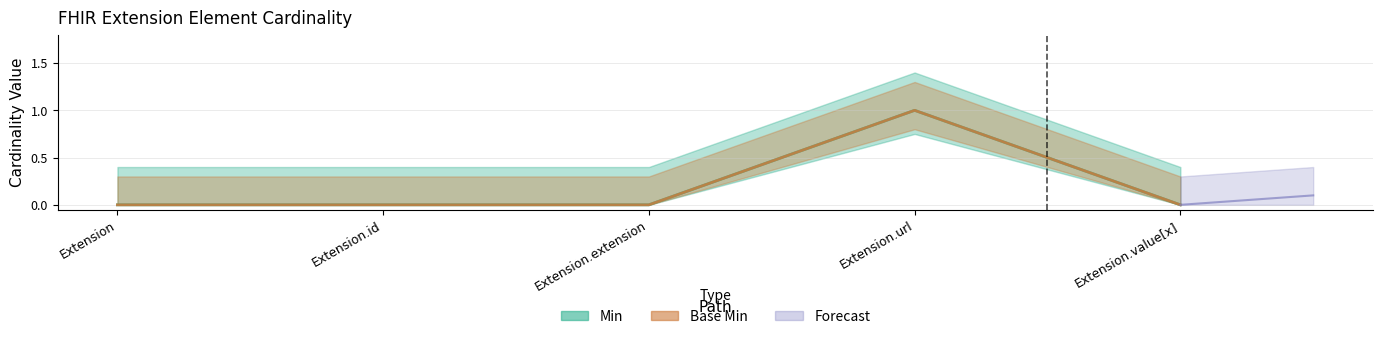

The Min series shows 0 at Extension.extension. True or false?

True